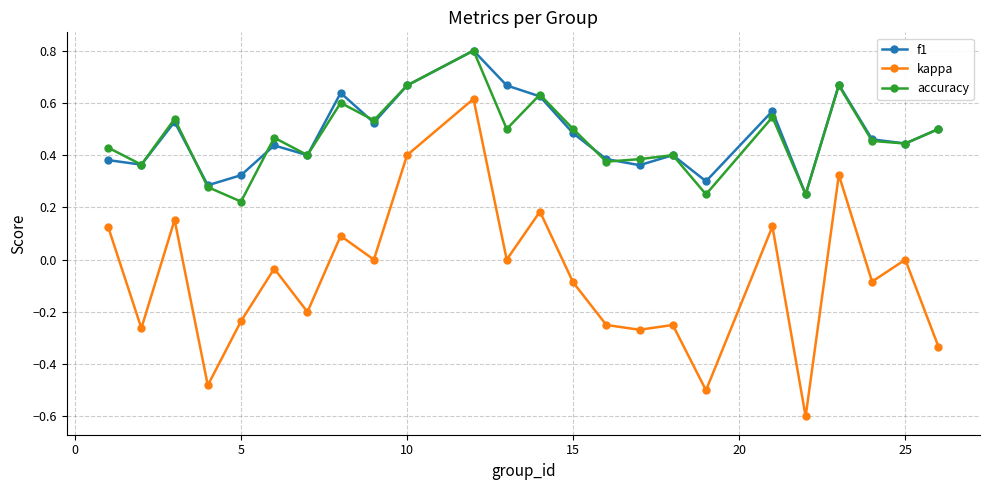

How many interior local valleys does the kappa series have?

9